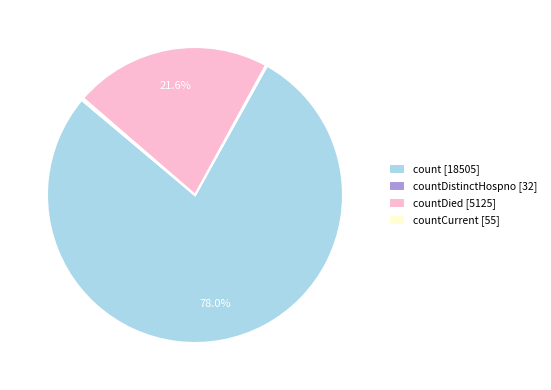

What is the largest slice in the pie chart?

count [18505]